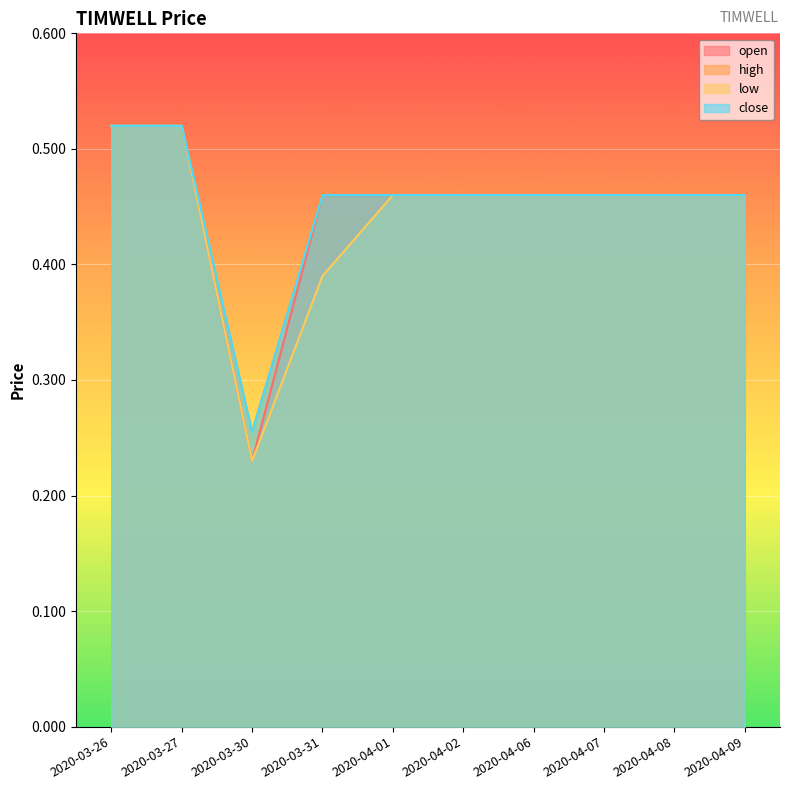

Which category has the highest value in the high series?

2020-03-26